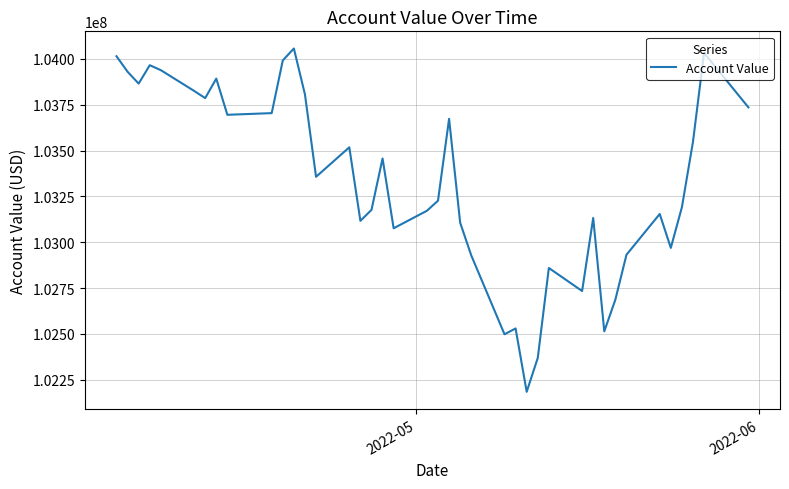

What is the greatest value displayed?

104056588.3